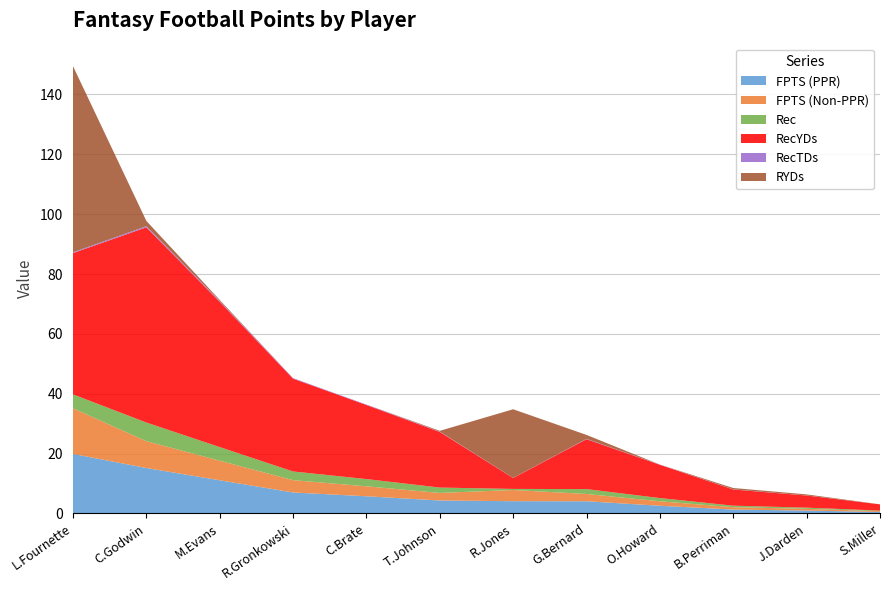

Reading right to left, what are all the values shown in this chart?

FPTS (PPR): 0.5	1.0	1.3	2.6	4.1	4.1	4.3	5.7	7.0	11.1	15.2	19.9
FPTS (Non-PPR): 0.3	0.6	0.8	1.5	2.4	3.7	2.5	3.3	4.1	6.5	9.0	15.2
Rec: 0.2	0.4	0.5	1.1	1.6	0.4	1.8	2.4	2.9	4.5	6.2	4.7
RecYDs: 2.1	4.1	5.4	11.1	16.7	3.6	18.6	24.8	31.0	48.6	65.2	47.2
RecTDs: 0.0	0.0	0.0	0.1	0.1	0.0	0.1	0.1	0.2	0.3	0.4	0.3
RYDs: 0.0	0.3	0.5	0.0	1.3	22.9	0.3	0.0	0.0	0.3	1.8	62.2